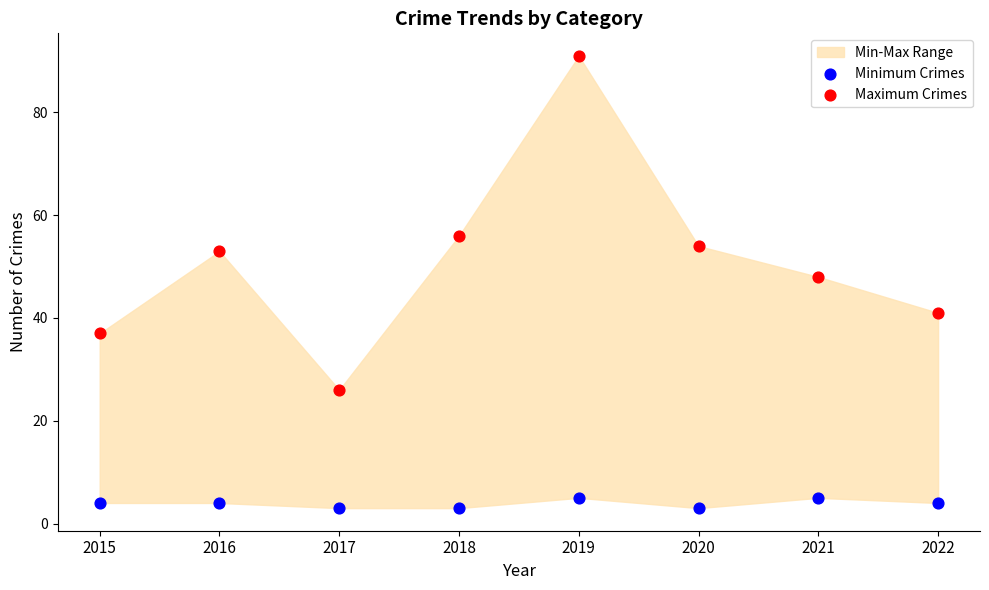

In the Maximum Crimes series, what Y value is closest to 58?

56